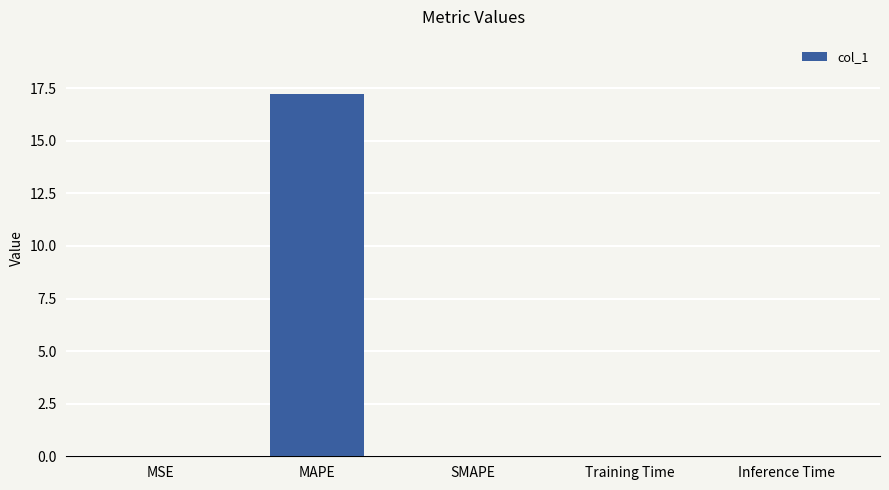

How many categories are shown in the chart?

5